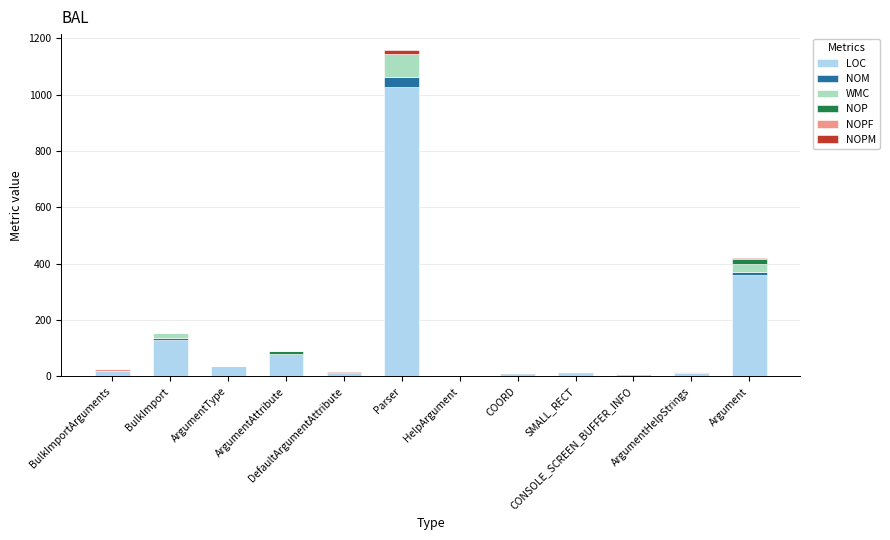

Does the chart contain stacked bars?

Yes